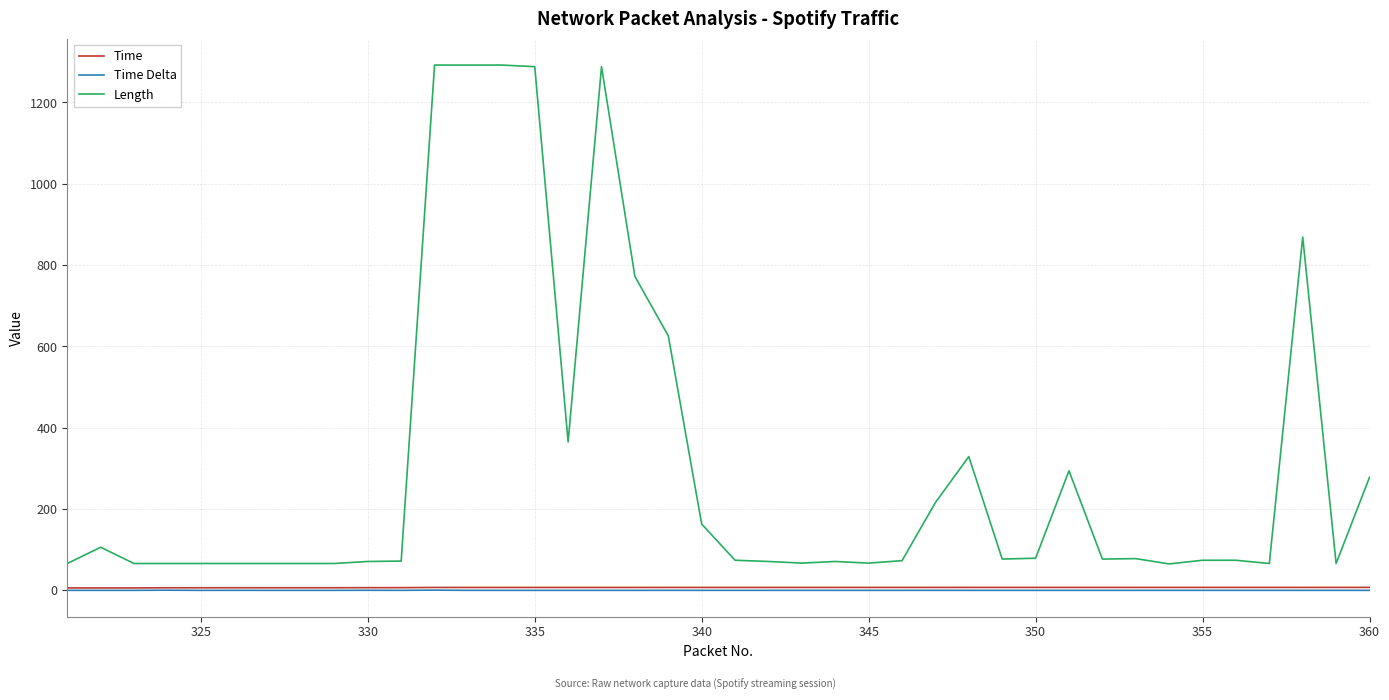

True or false: Time and Length intersect in this chart.

False